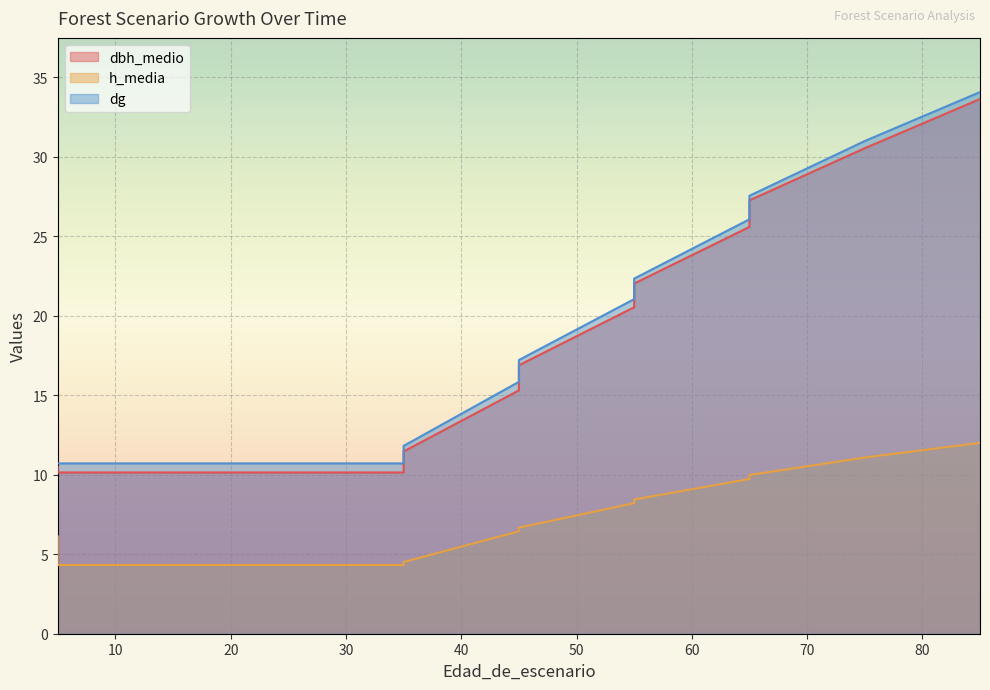

At which category is the sum across all series the highest?

85